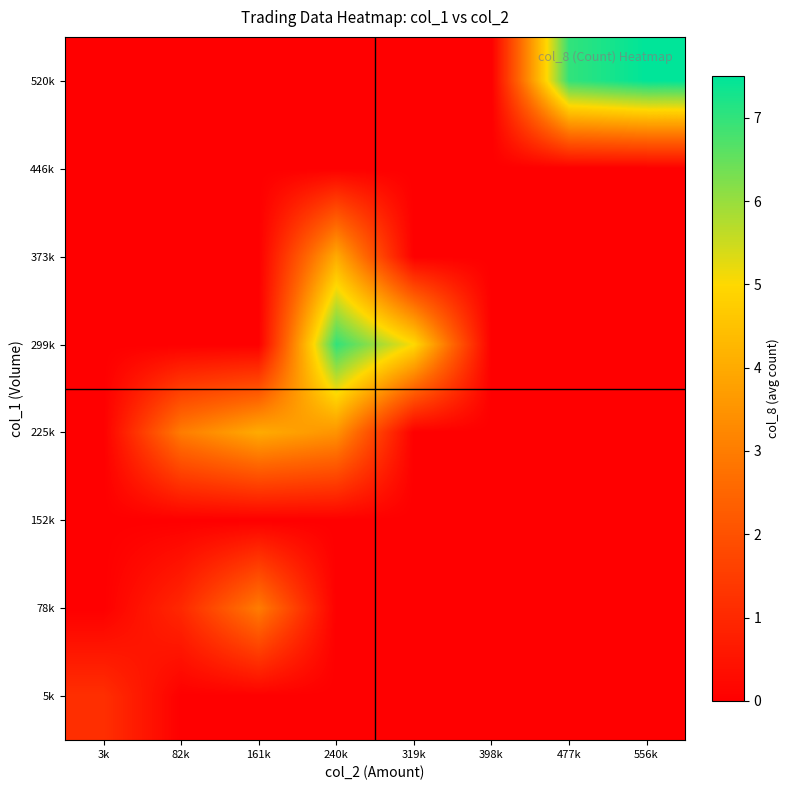

Which series changed the most between 82k and 477k?

520k